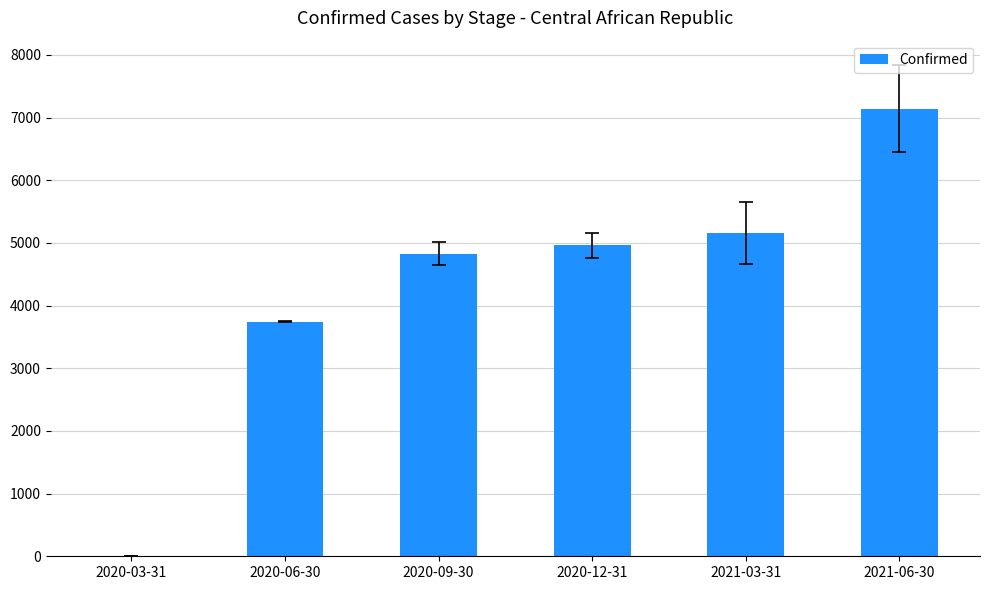

Is it true that the value at 2020-12-31 is 4963?

True